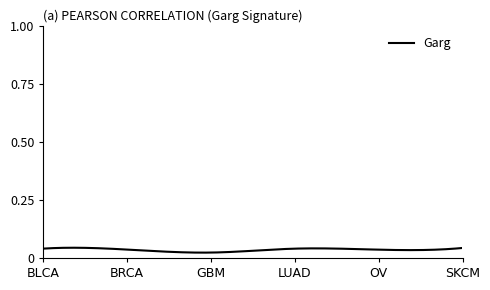

Which category has the highest value across all series?

SKCM